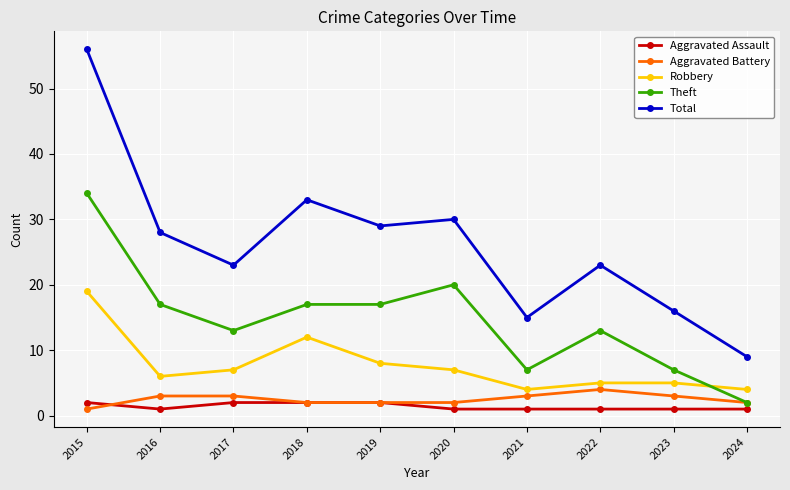

Reading left to right, extract all data points from this chart.

Aggravated Assault: 2	1	2	2	2	1	1	1	1	1
Aggravated Battery: 1	3	3	2	2	2	3	4	3	2
Robbery: 19	6	7	12	8	7	4	5	5	4
Theft: 34	17	13	17	17	20	7	13	7	2
Total: 56	28	23	33	29	30	15	23	16	9